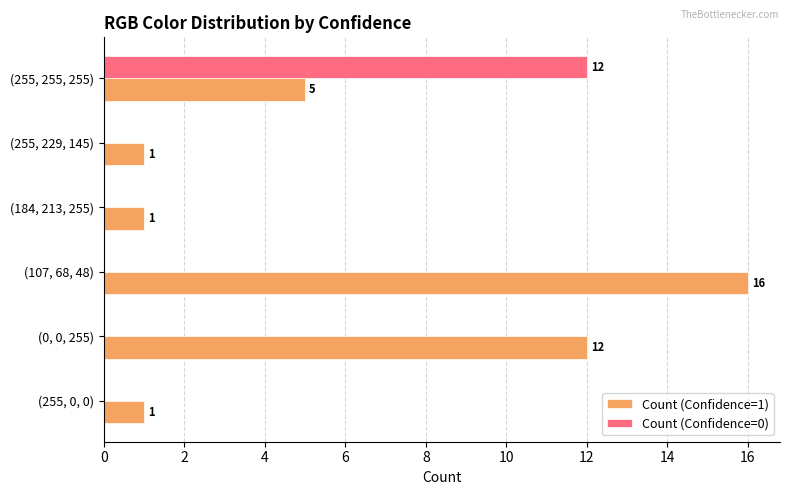

At which category is the sum across all series the highest?

(255, 255, 255)